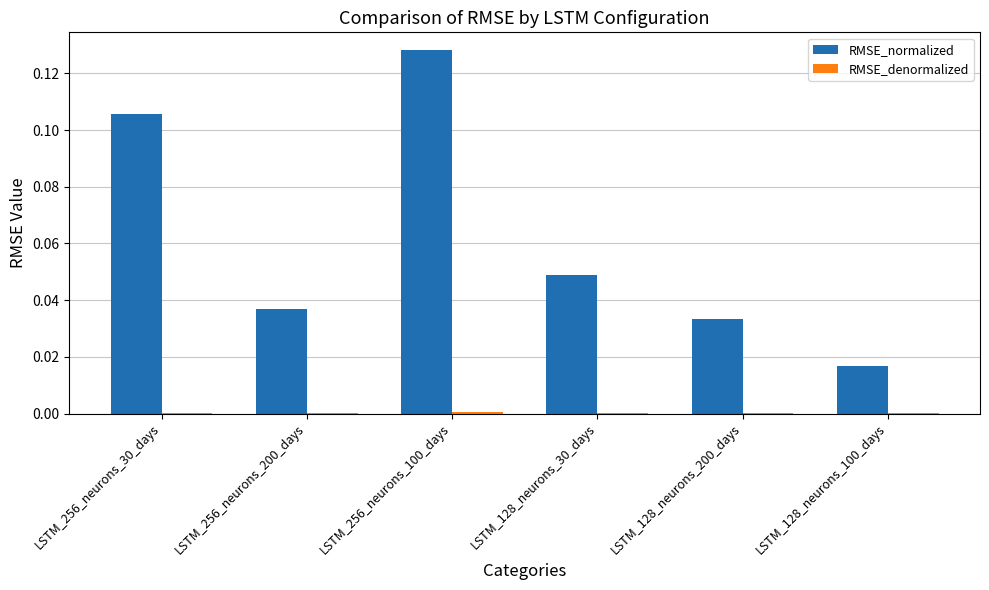

True or false: RMSE_normalized has a value of 0.2 at LSTM_256_neurons_100_days.

False